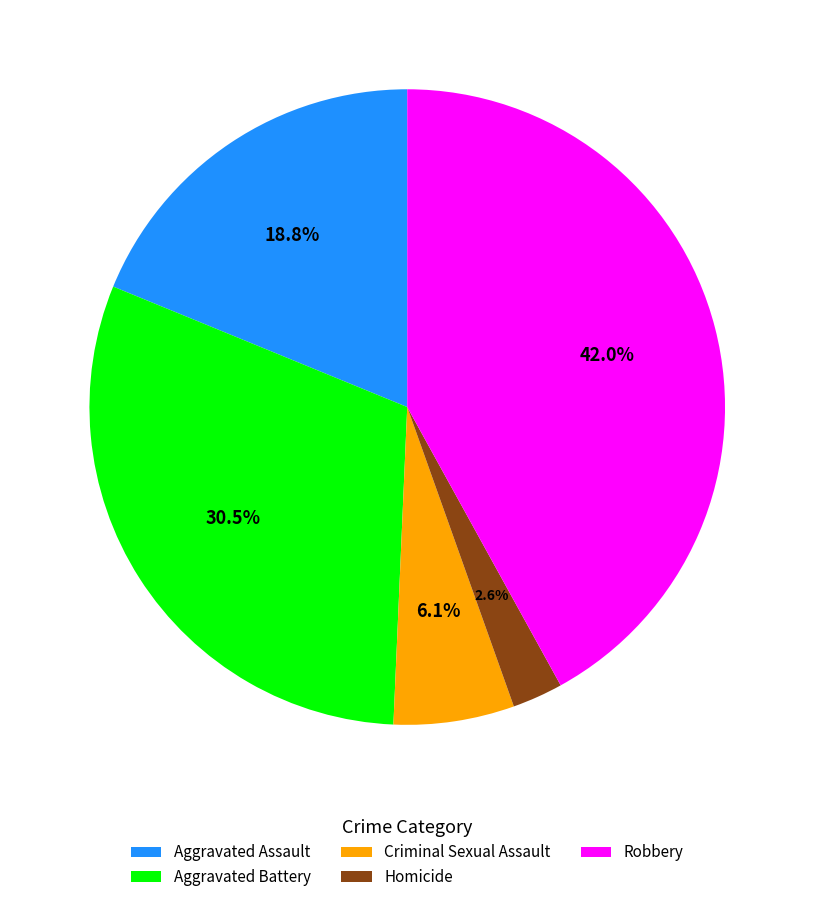

Rank the categories by value from highest to lowest.

Robbery, Aggravated Battery, Aggravated Assault, Criminal Sexual Assault, Homicide